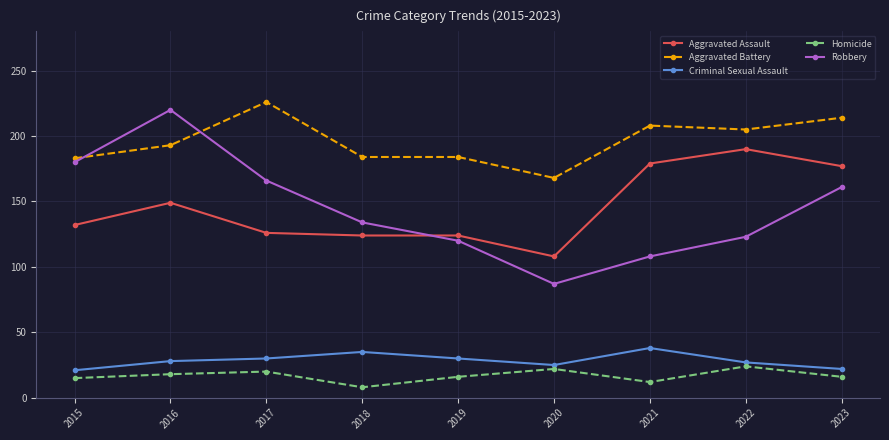

What is the difference between the maximum and minimum values in the Aggravated Battery series?

58